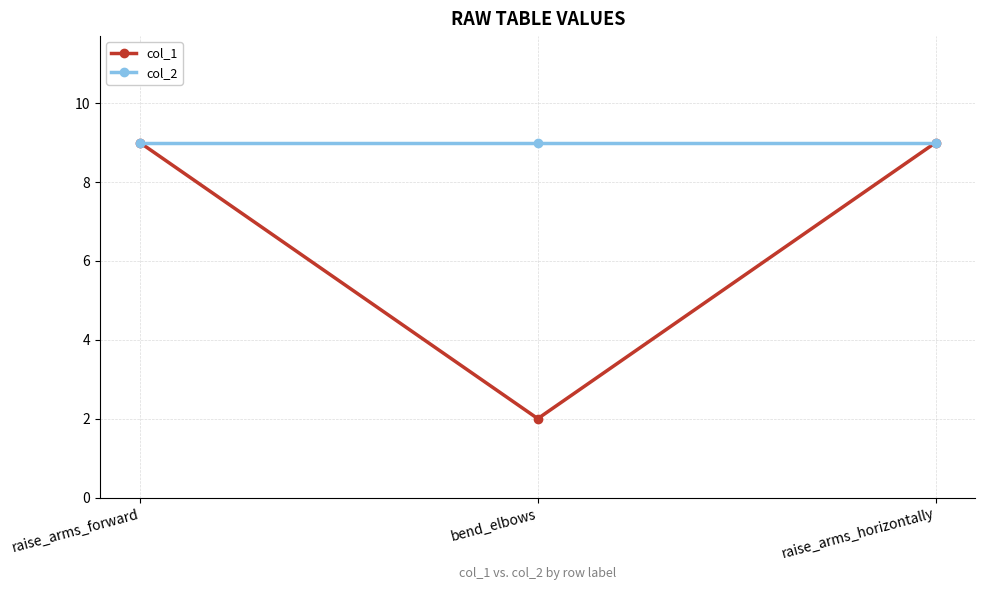

List the series in order of their overall mean, lowest first.

col_1, col_2